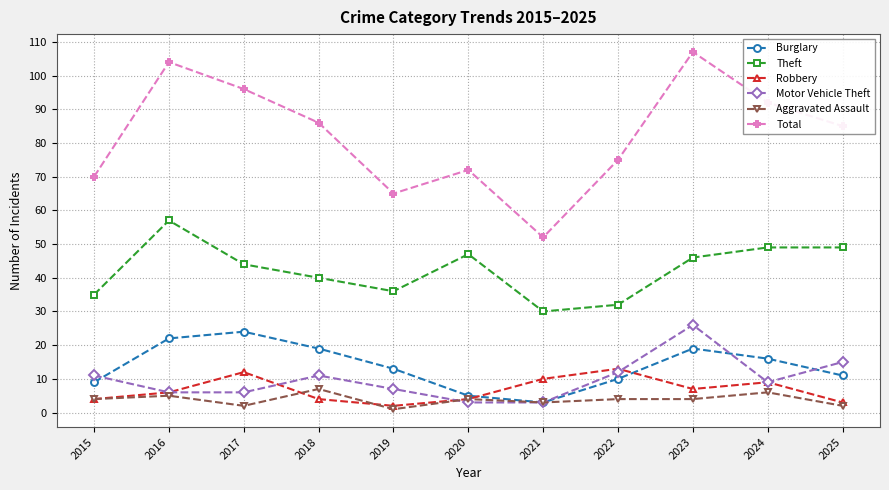

Reading left to right, what are all the values shown in this chart?

Burglary: 9	22	24	19	13	5	3	10	19	16	11
Theft: 35	57	44	40	36	47	30	32	46	49	49
Robbery: 4	6	12	4	2	4	10	13	7	9	3
Motor Vehicle Theft: 11	6	6	11	7	3	3	12	26	9	15
Aggravated Assault: 4	5	2	7	1	4	3	4	4	6	2
Total: 70	104	96	86	65	72	52	75	107	92	85